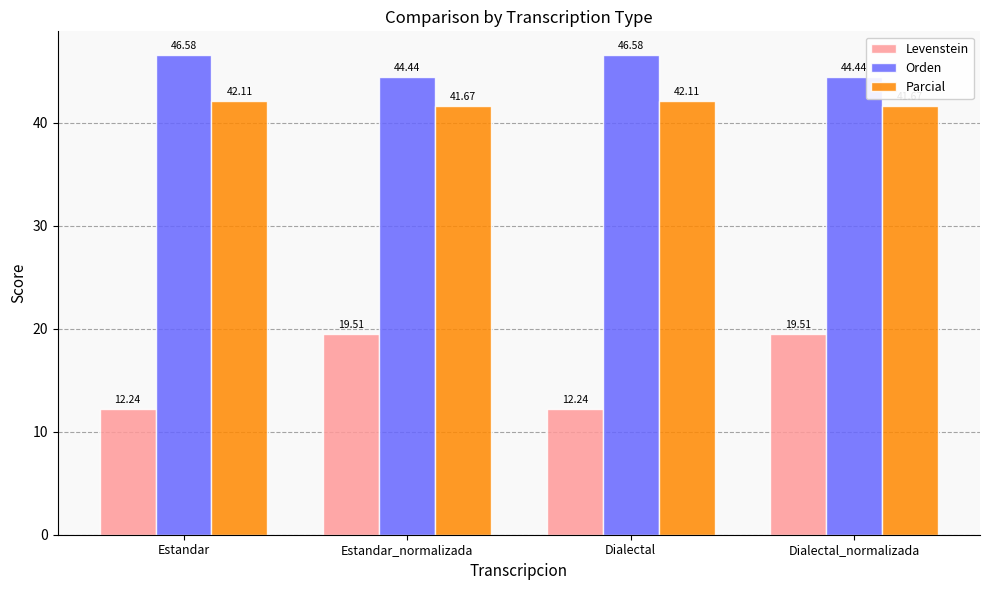

Count the number of data series in this chart.

3